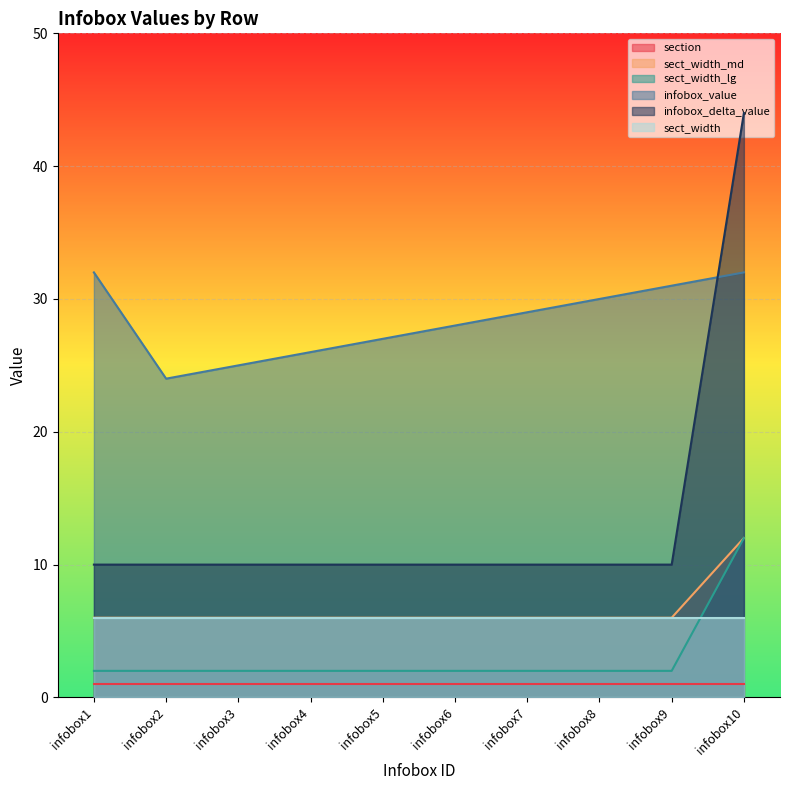

Does the chart display data point markers on the line(s)?

No